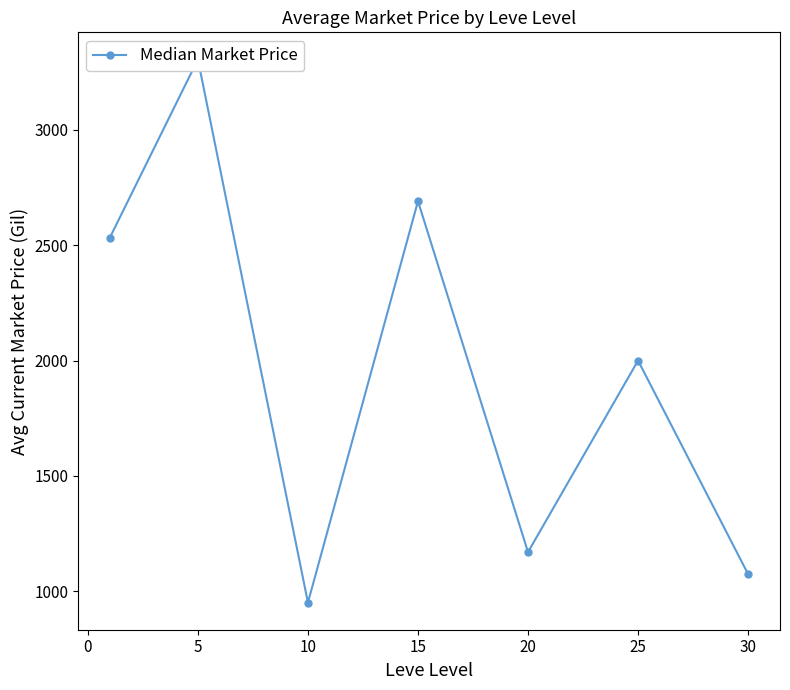

What is the difference between the second highest and minimum values?

1738.9